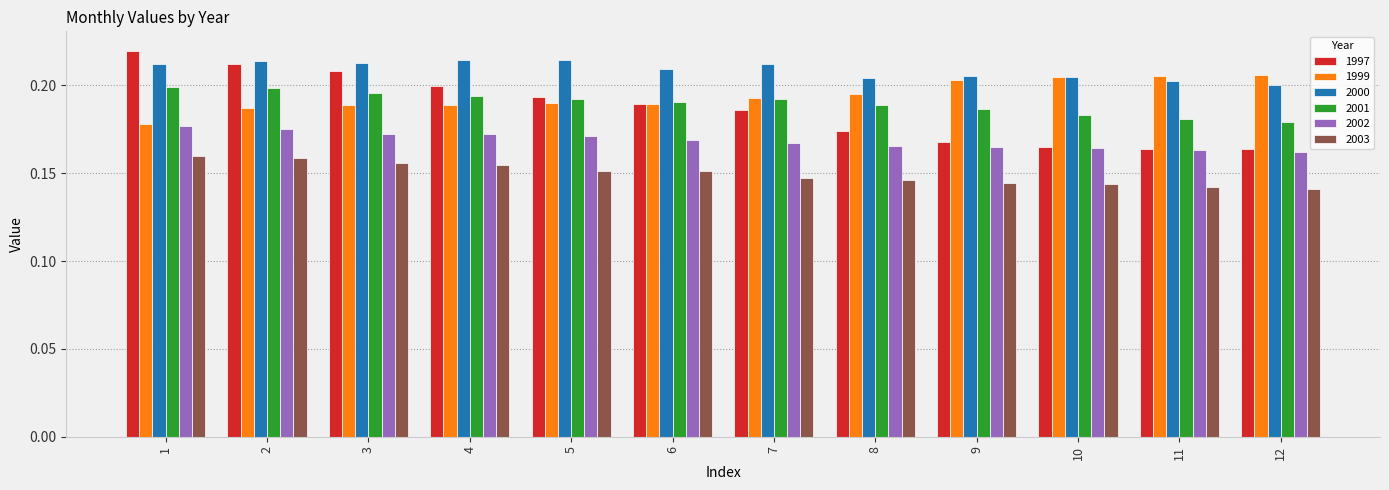

Is it true that 1997 equals 0.2 at 3?

True